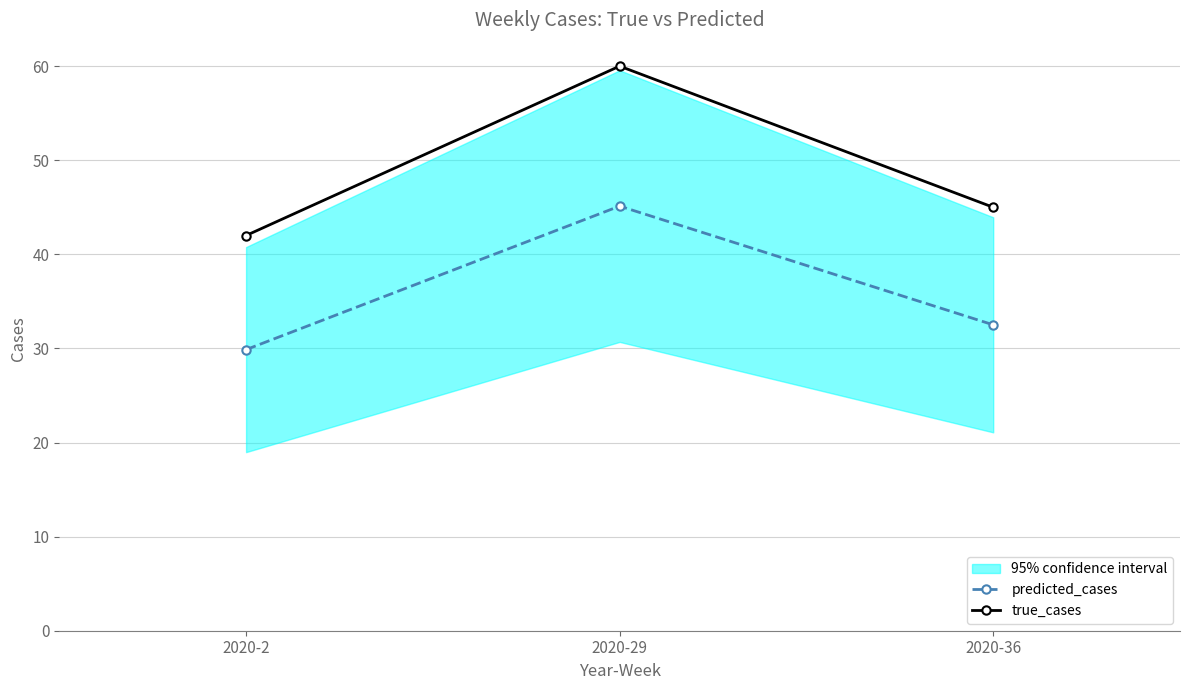

What is the value of the true_cases point at the 1st from the left?

42.0